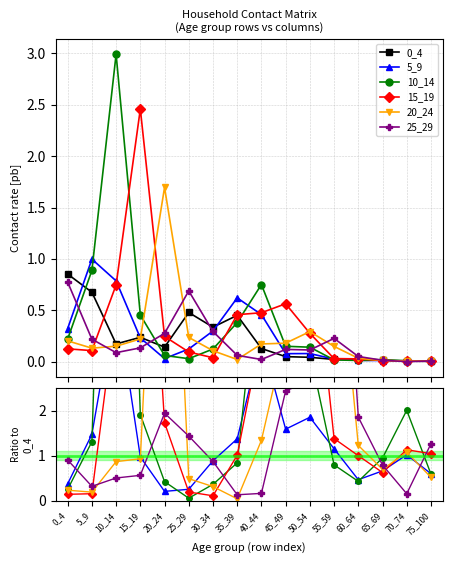

What is the difference between the second highest and minimum values in the 20_24 series?

6.8